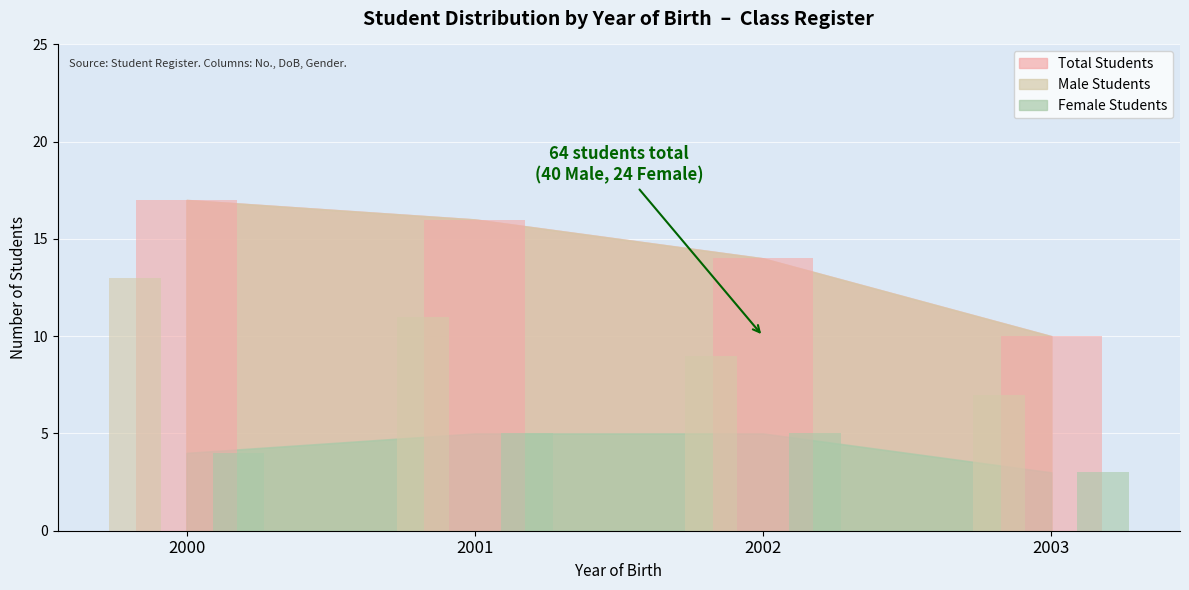

Reading left to right, extract all data points from this chart.

Male Students: 13	11	9	7
Female Students: 4	5	5	3
Student Count: 17	16	14	10